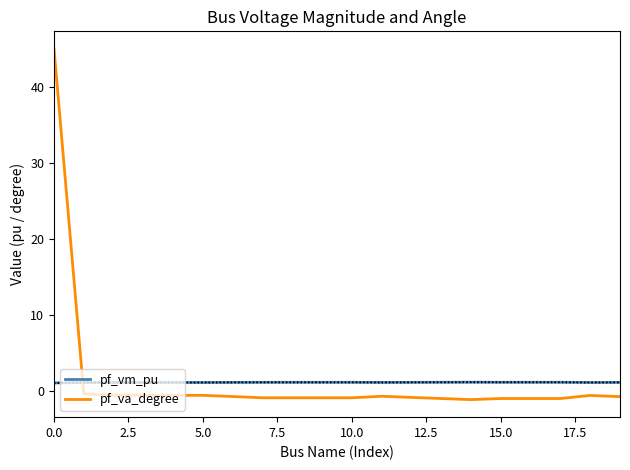

Reading right to left, list all the values displayed in this chart.

pf_vm_pu: 1.2	1.1	1.2	1.2	1.2	1.2	1.2	1.2	1.2	1.2	1.2	1.2	1.2	1.2	1.1	1.1	1.1	1.1	1.1	1.1
pf_va_degree: -0.7	-0.6	-1.0	-1.0	-1.0	-1.1	-1.0	-0.8	-0.7	-0.9	-0.9	-0.9	-0.9	-0.7	-0.5	-0.6	-0.5	-0.5	-0.4	45.0